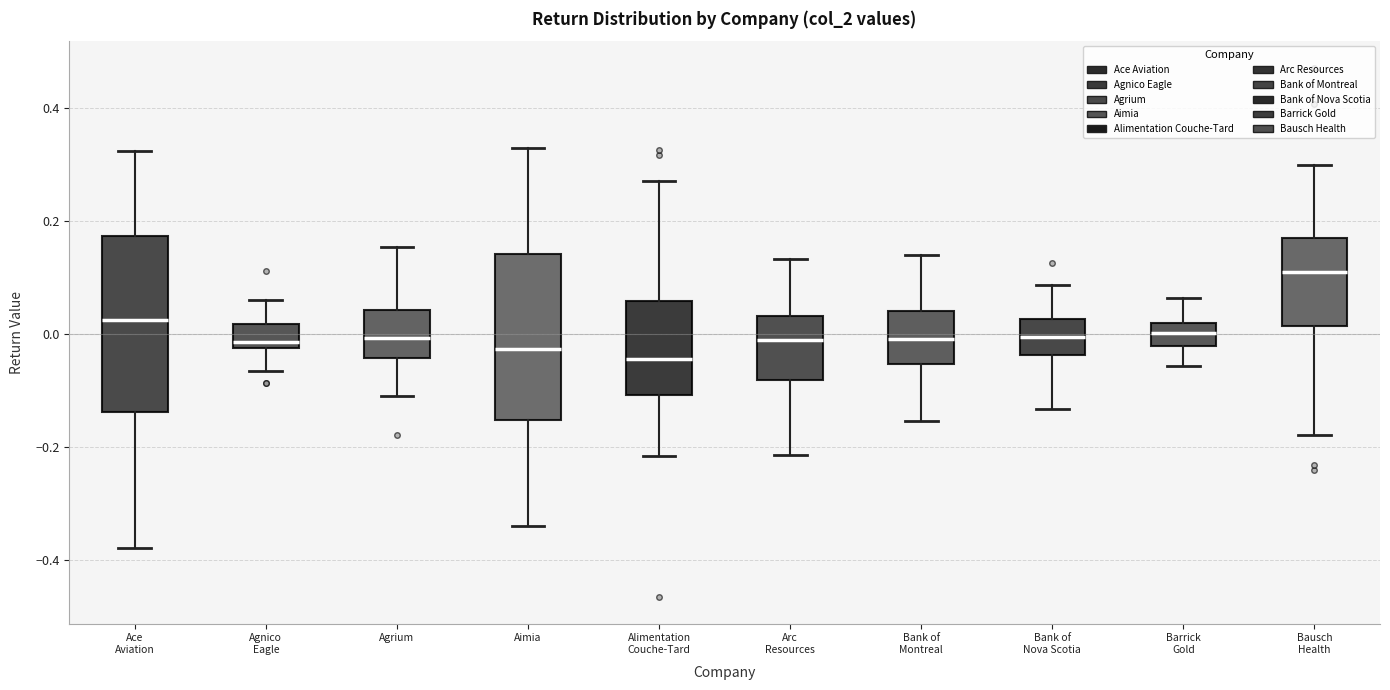

Reading left to right, read every box against the y-axis: the position of its median line, the range the box covers, and the ends of its whiskers. The values are not printed on the chart, so give them approximately, as read against the axis.

Ace Aviation: median 0.02, box -0.14 to 0.18, whiskers -0.38 to 0.32
Agnico Eagle: median -0.02 (just above the box's lower edge), box -0.02 to 0.02, whiskers -0.06 to 0.06
Agrium: median 0.00, box -0.04 to 0.04, whiskers -0.12 to 0.16
Aimia: median -0.02, box -0.16 to 0.14, whiskers -0.34 to 0.32
Alimentation Couche-Tard: median -0.04, box -0.10 to 0.06, whiskers -0.22 to 0.28
Arc Resources: median -0.02, box -0.08 to 0.04, whiskers -0.22 to 0.14
Bank of Montreal: median 0.00, box -0.06 to 0.04, whiskers -0.16 to 0.14
Bank of Nova Scotia: median 0.00, box -0.04 to 0.02, whiskers -0.14 to 0.08
Barrick Gold: median 0.00, box -0.02 to 0.02, whiskers -0.06 to 0.06
Bausch Health: median 0.10, box 0.02 to 0.18, whiskers -0.18 to 0.30